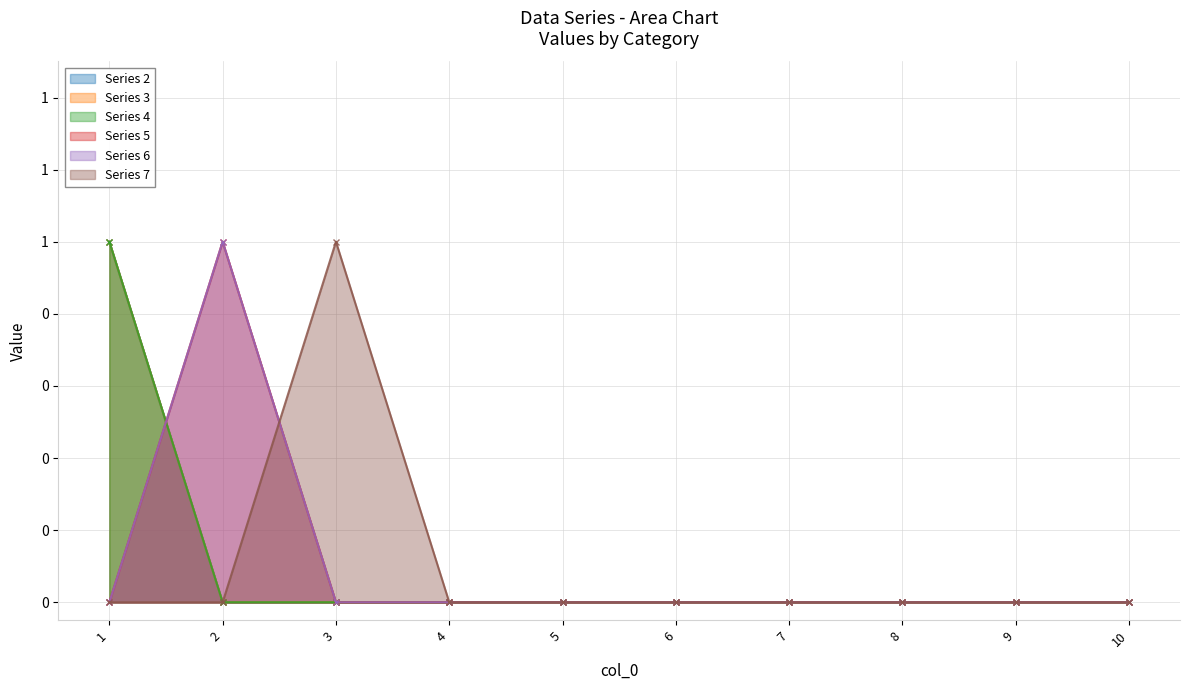

Is the value of Series 5 at 1 greater than the value of Series 6 at 1?

No